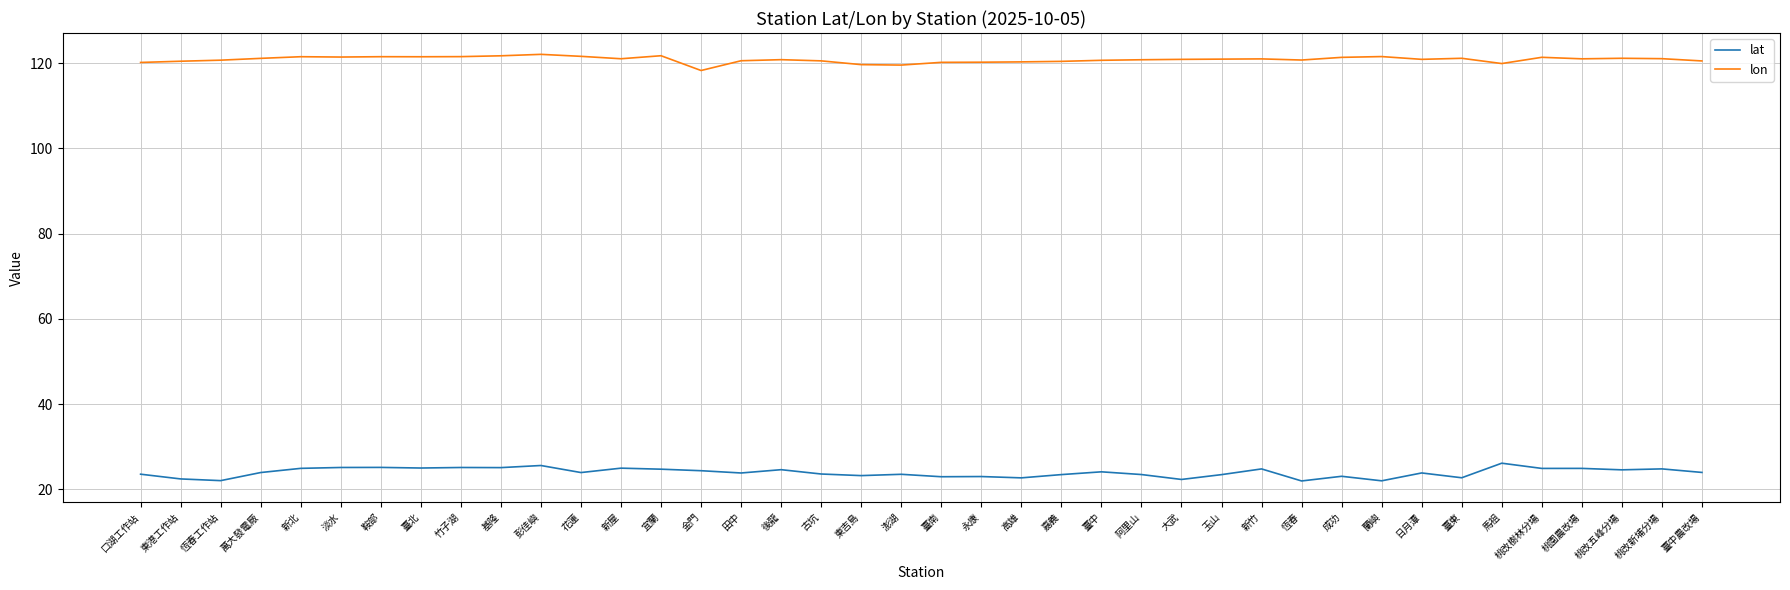

Is the value of lon at 大武 greater than the value of lat at 新屋?

Yes